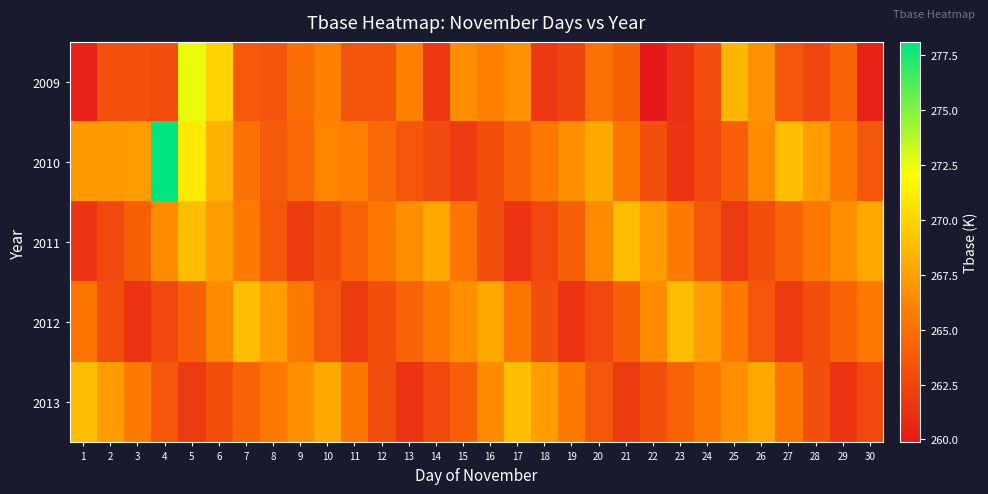

Rank the series by their maximum value, from lowest to highest.

2011, 2012, 2013, 2009, 2010